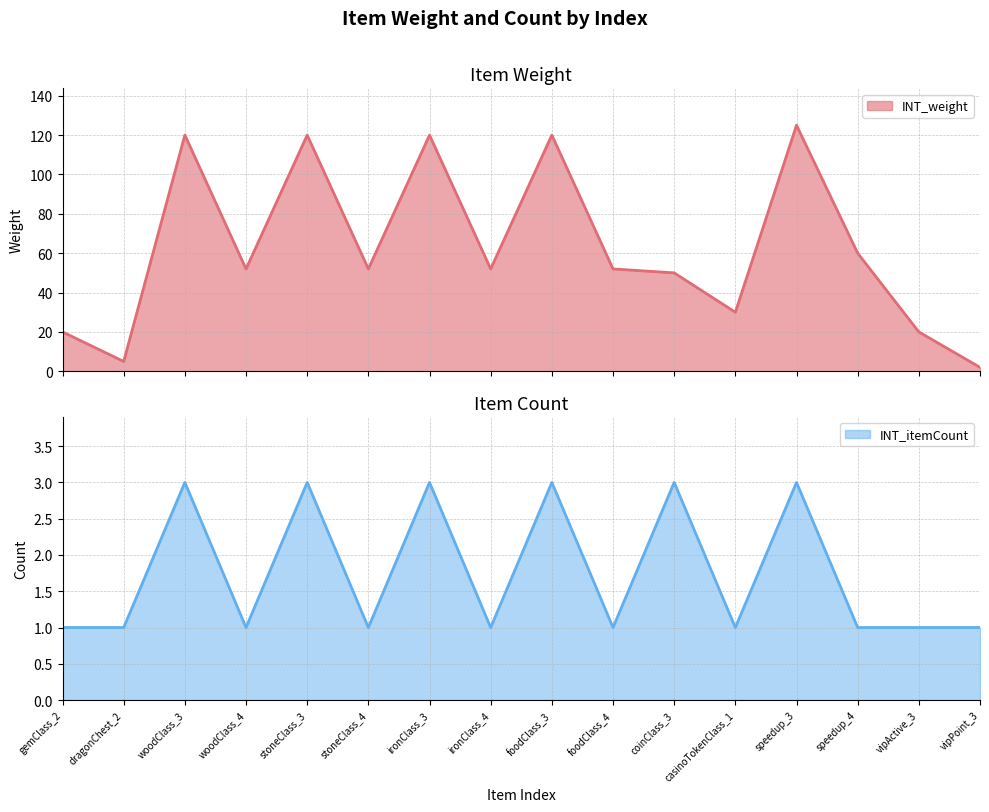

How many lines are shown in the chart?

2